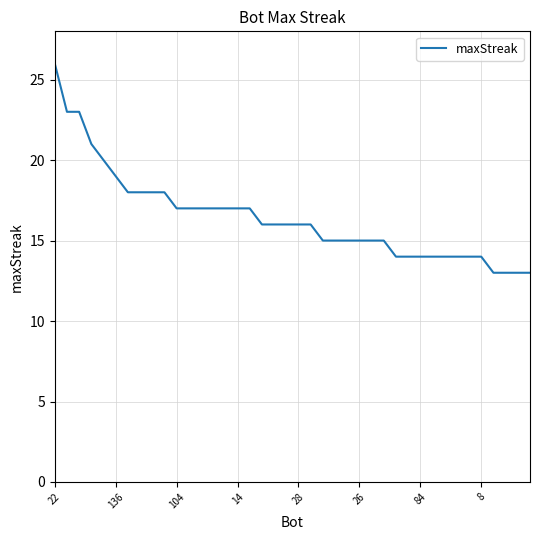

What is the greatest value displayed?

26